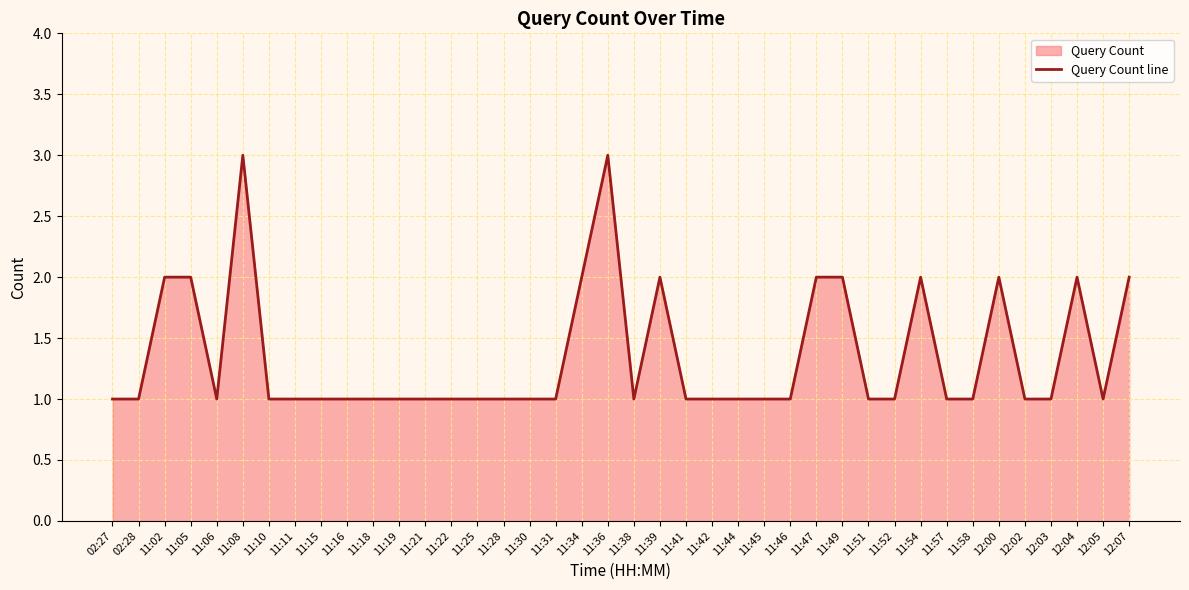

What is the sum of the values at 11:10 and 11:30?

2